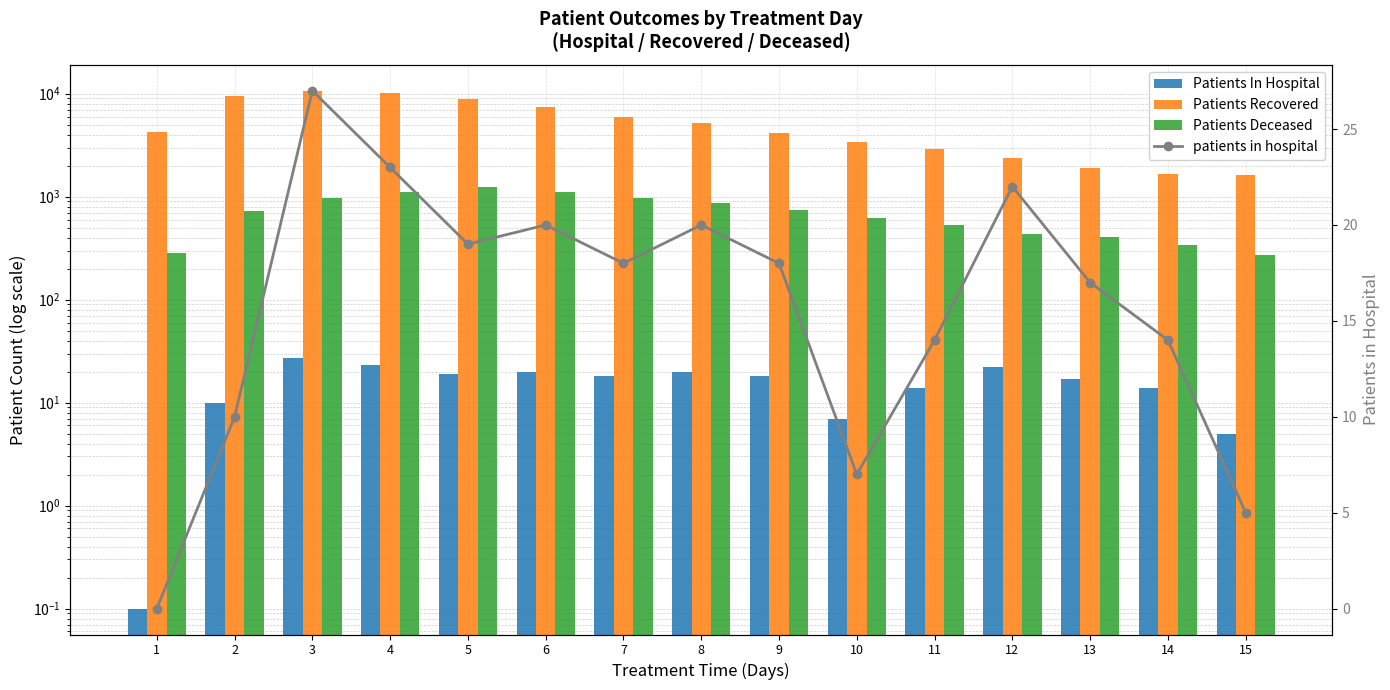

What is the value of the patients in hospital bar at the 9th from the left?

18.0